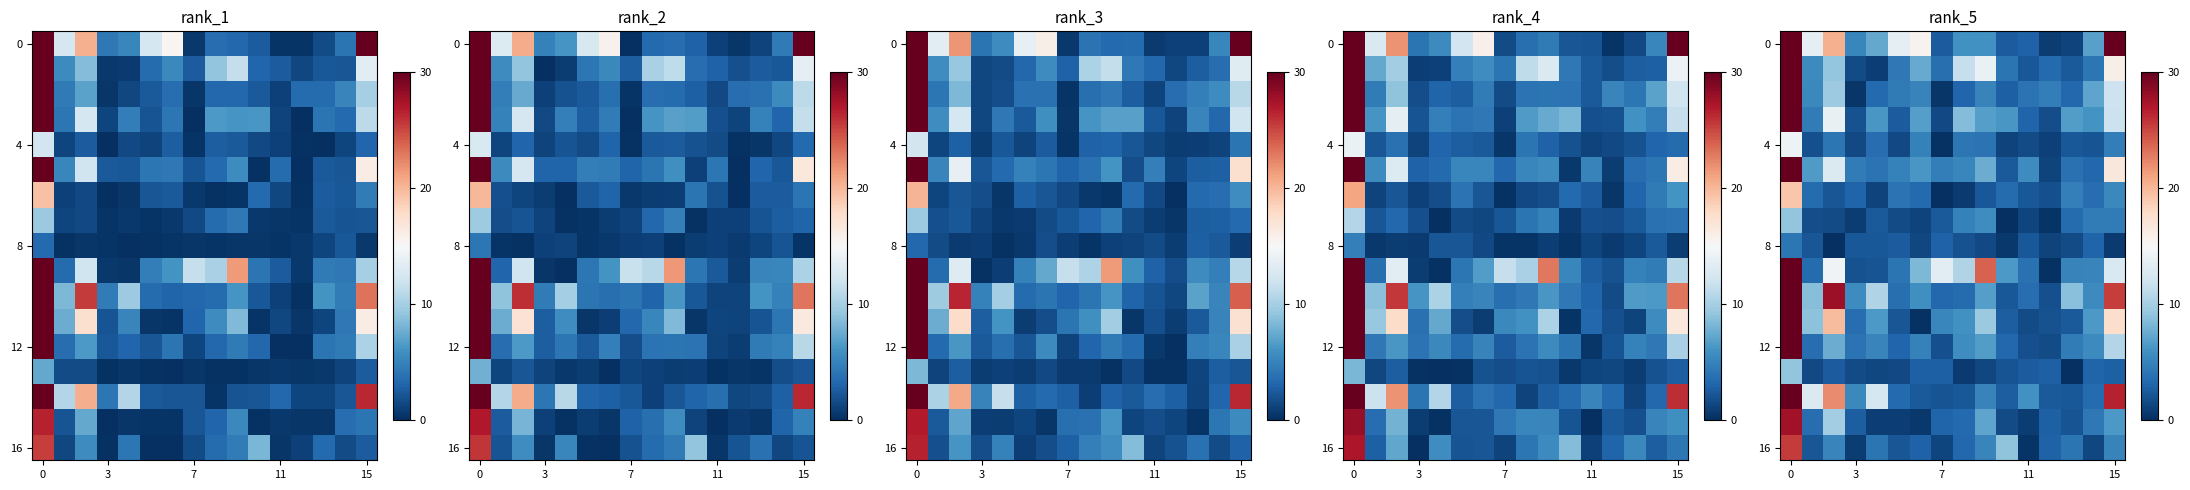

Which series changed the most between 14 and 15?

row_0